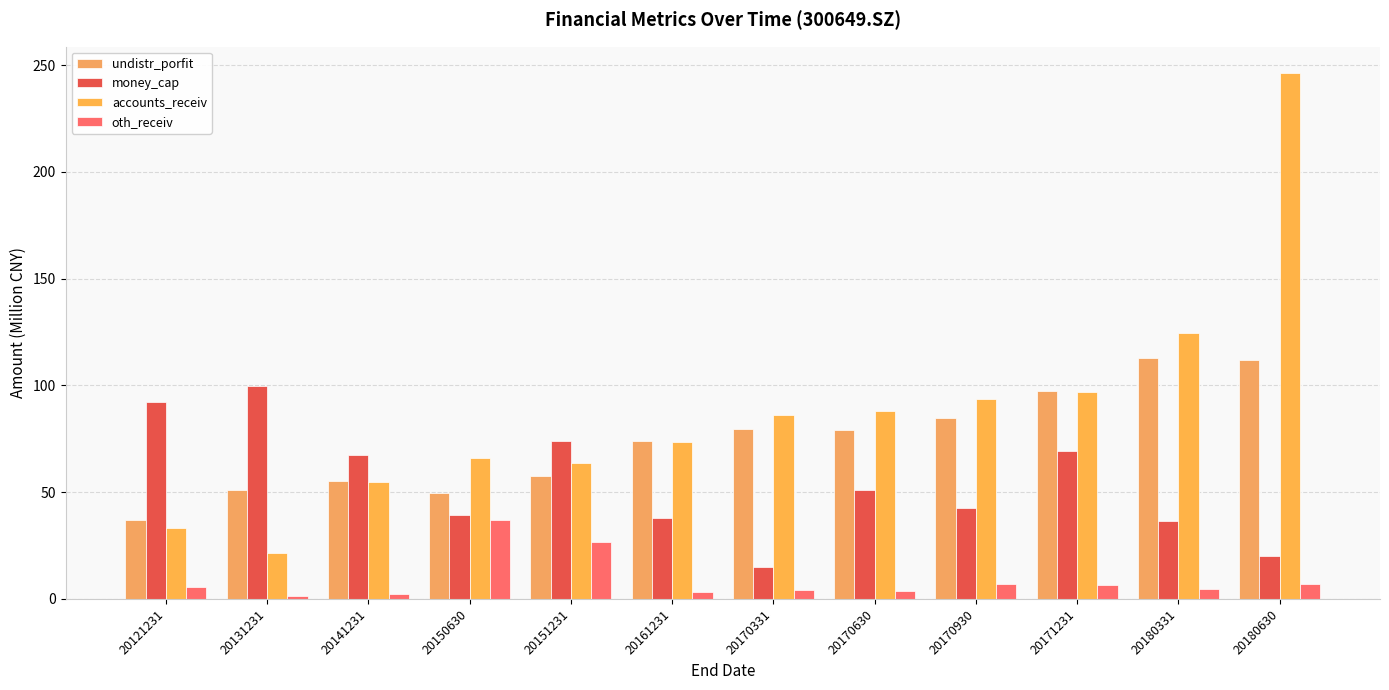

Reading right to left, transcribe all the data shown in this chart.

undistr_porfit: 20180630=111.8	20180331=113.1	20171231=97.5	20170930=84.9	20170630=79.1	20170331=79.4	20161231=73.9	20151231=57.5	20150630=49.7	20141231=55.4	20131231=51.1	20121231=37.1
money_cap: 20180630=19.9	20180331=36.4	20171231=69.4	20170930=42.5	20170630=51.0	20170331=14.8	20161231=37.8	20151231=73.8	20150630=39.4	20141231=67.4	20131231=99.8	20121231=92.1
accounts_receiv: 20180630=246.3	20180331=124.4	20171231=96.9	20170930=93.6	20170630=88.0	20170331=85.9	20161231=73.6	20151231=63.8	20150630=66.0	20141231=54.9	20131231=21.6	20121231=33.1
oth_receiv: 20180630=7.0	20180331=4.5	20171231=6.4	20170930=7.1	20170630=3.7	20170331=4.1	20161231=3.3	20151231=26.7	20150630=36.9	20141231=2.2	20131231=1.3	20121231=5.8